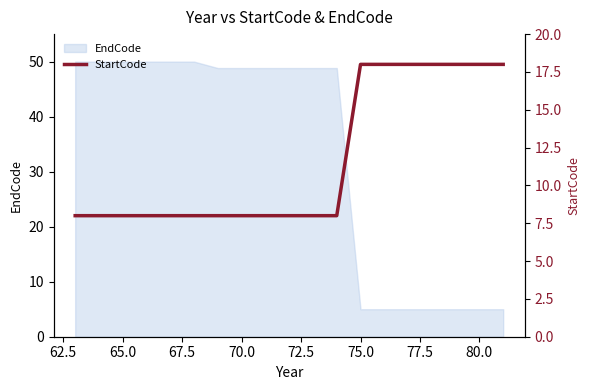

True or false: EndCode has a value of 21.0 at 65.0.

False